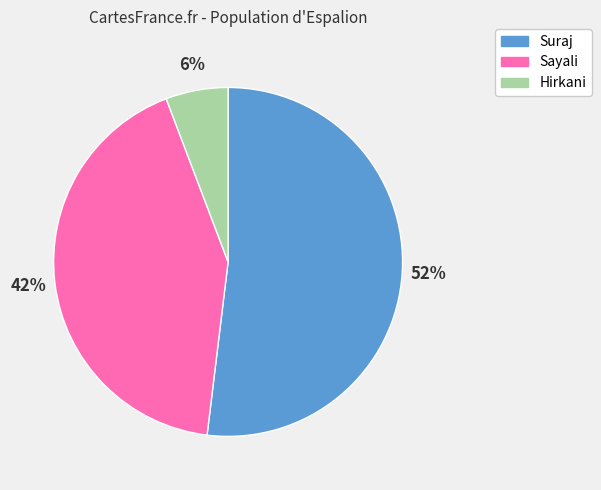

What is the majority slice?

Suraj